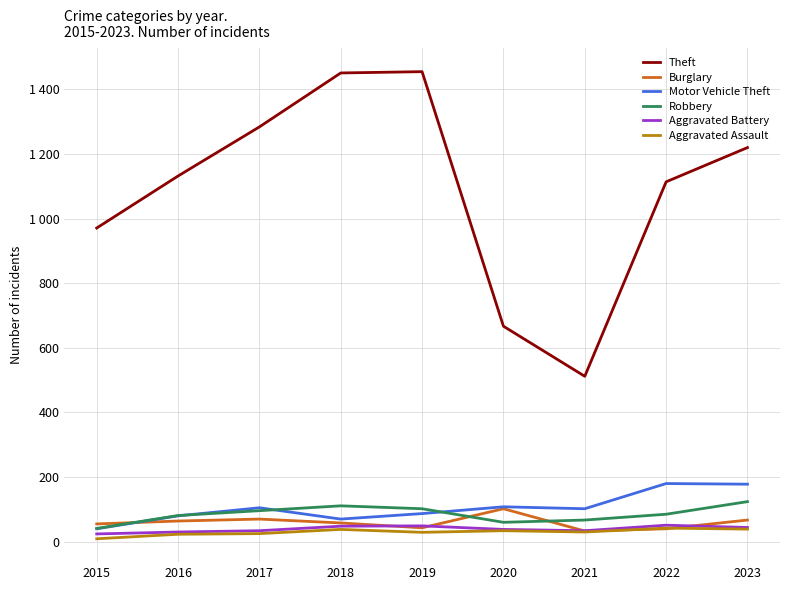

What is the value of the Robbery point at the 8th from the left?

85